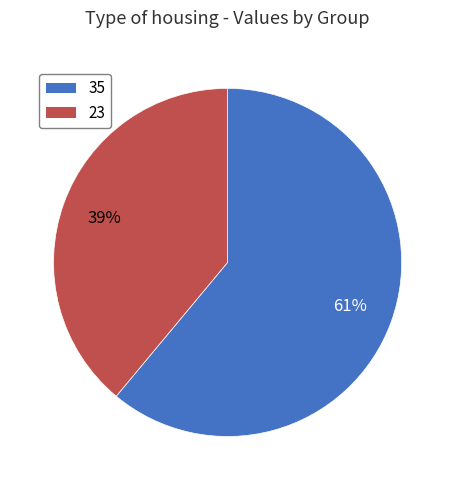

To the nearest percent, what percentage of the pie is 35?

61%